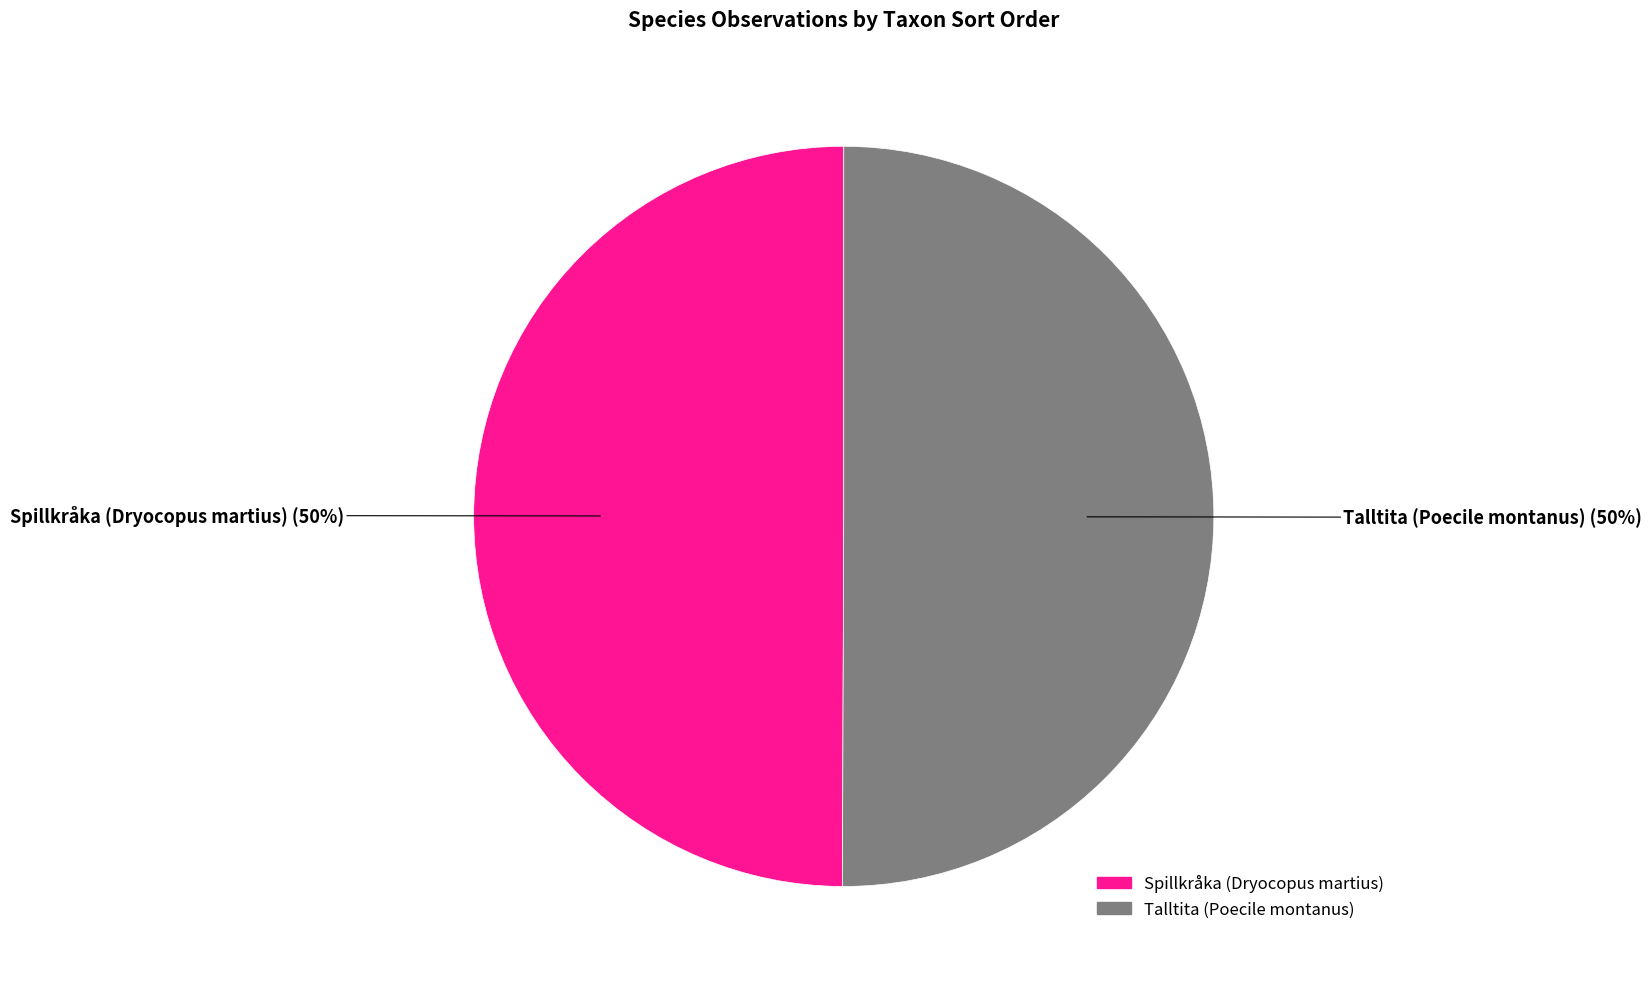

What is the ratio of the value at Spillkråka (Dryocopus martius) to the value at Talltita (Poecile montanus)?

1.0